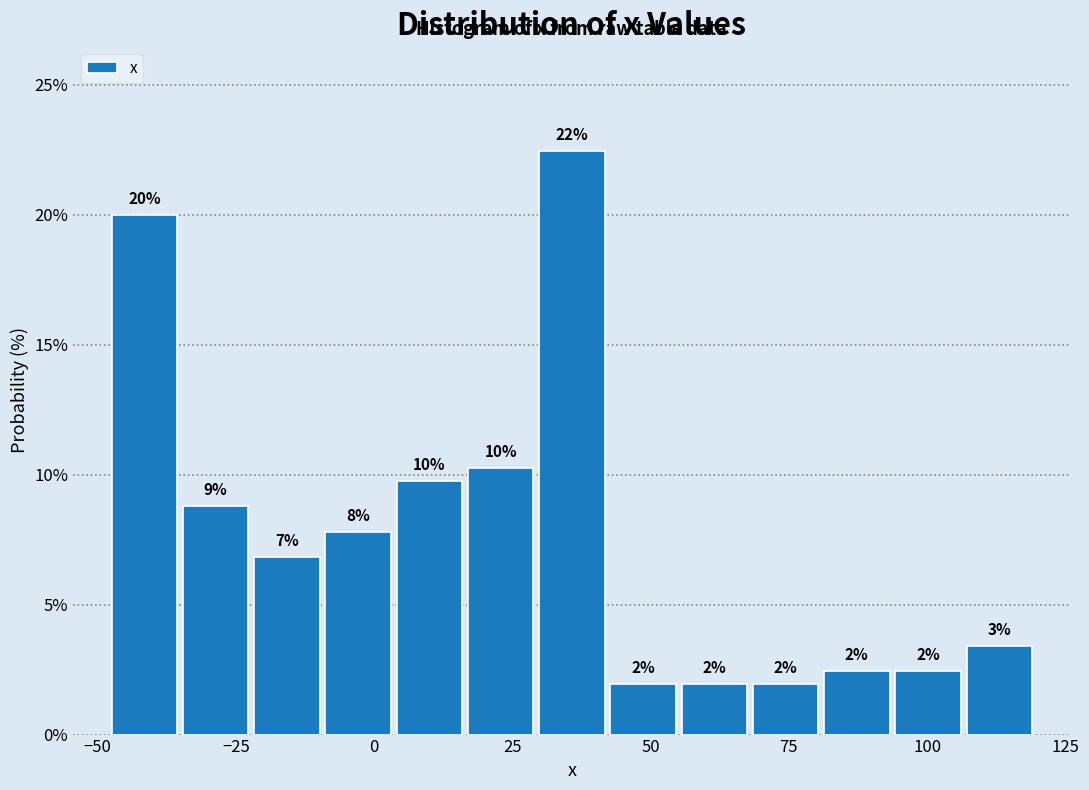

Read against the x-axis, roughly where is the centre of the tallest bar?

35